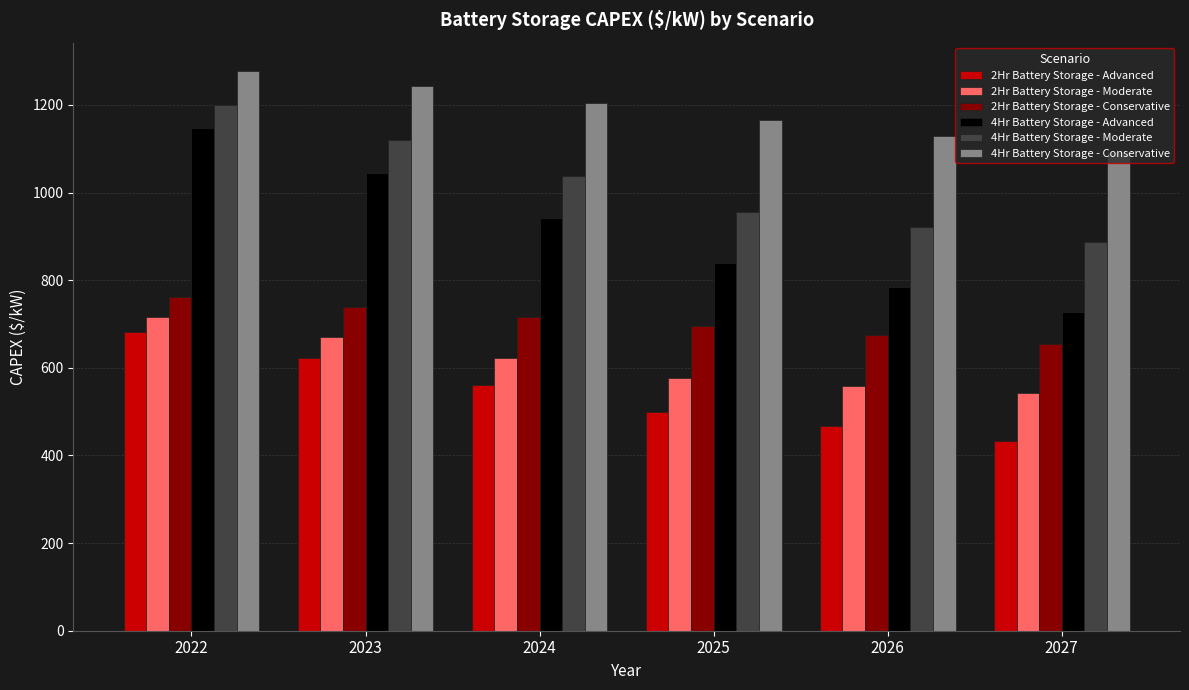

Which series has the largest total across all categories?

4Hr Battery Storage - Conservative